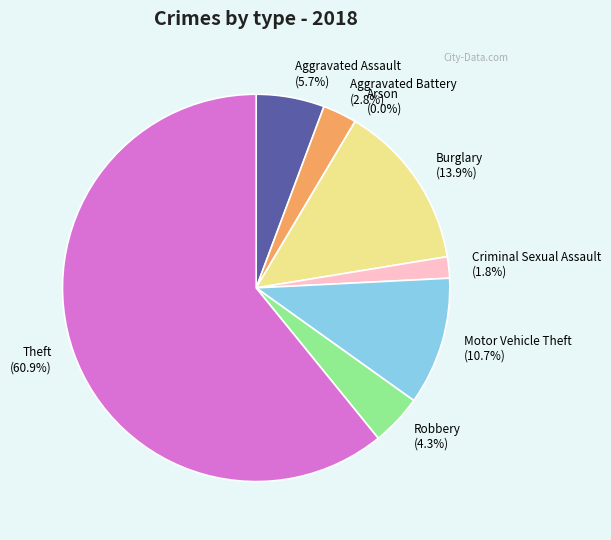

Is there any slice that represents more than half of the pie?

Yes